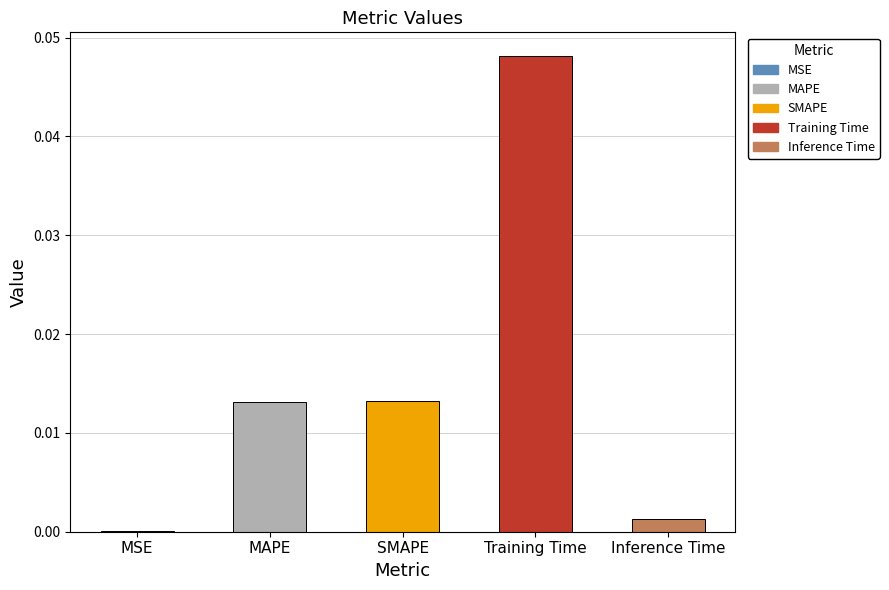

Between MAPE and Inference Time, which is larger?

MAPE